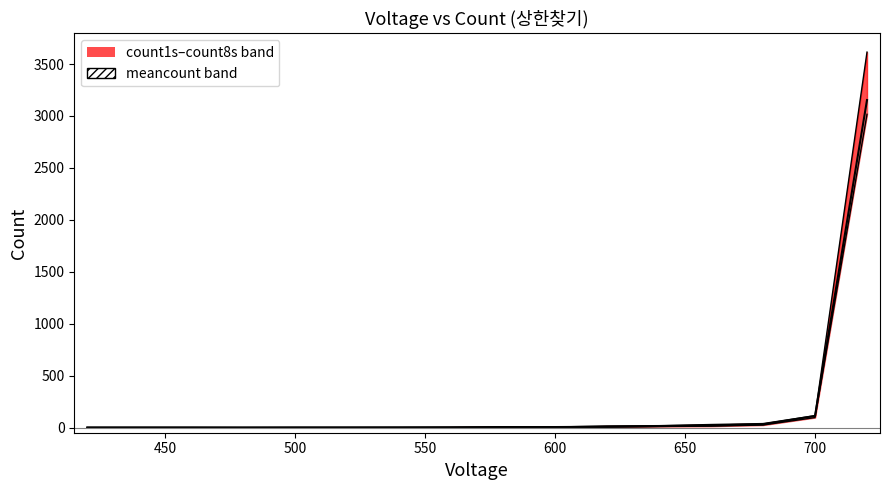

What is the total value across all series at 460?

1.1